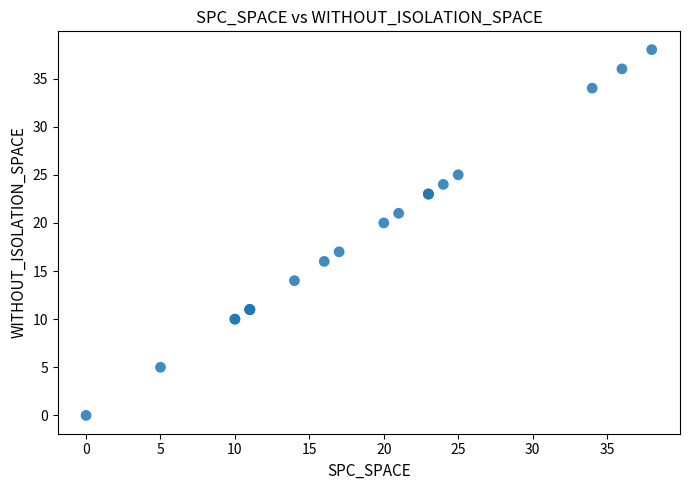

What Y value in the scatter plot is closest to 19?

20